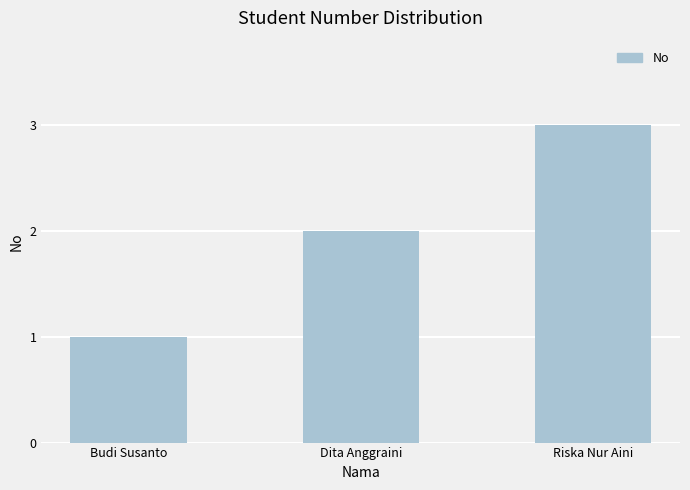

What is the smallest value displayed?

1